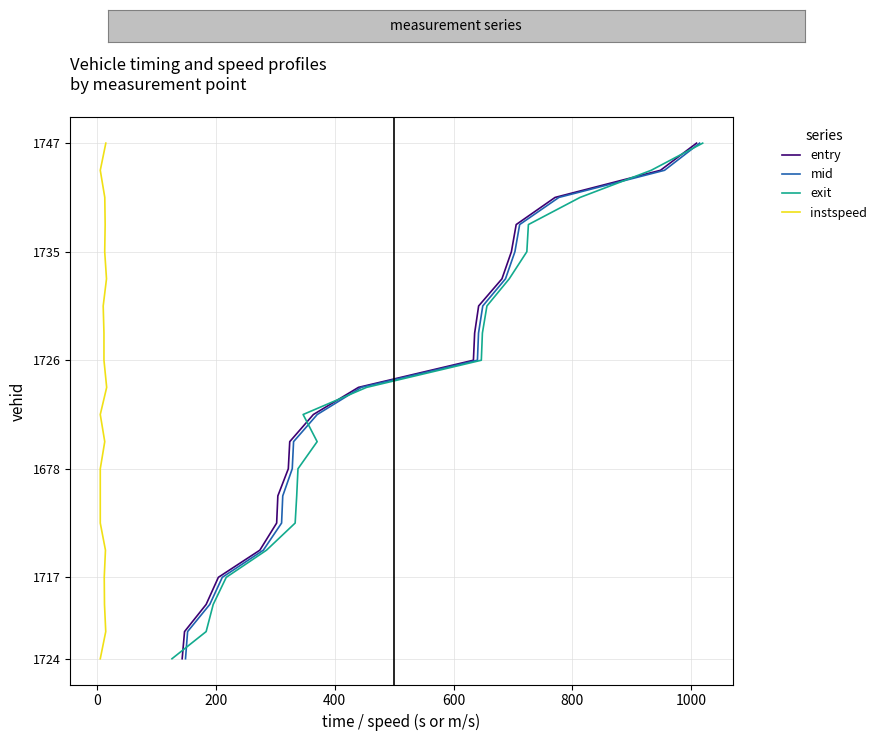

What is the highest value of the instspeed series?

19